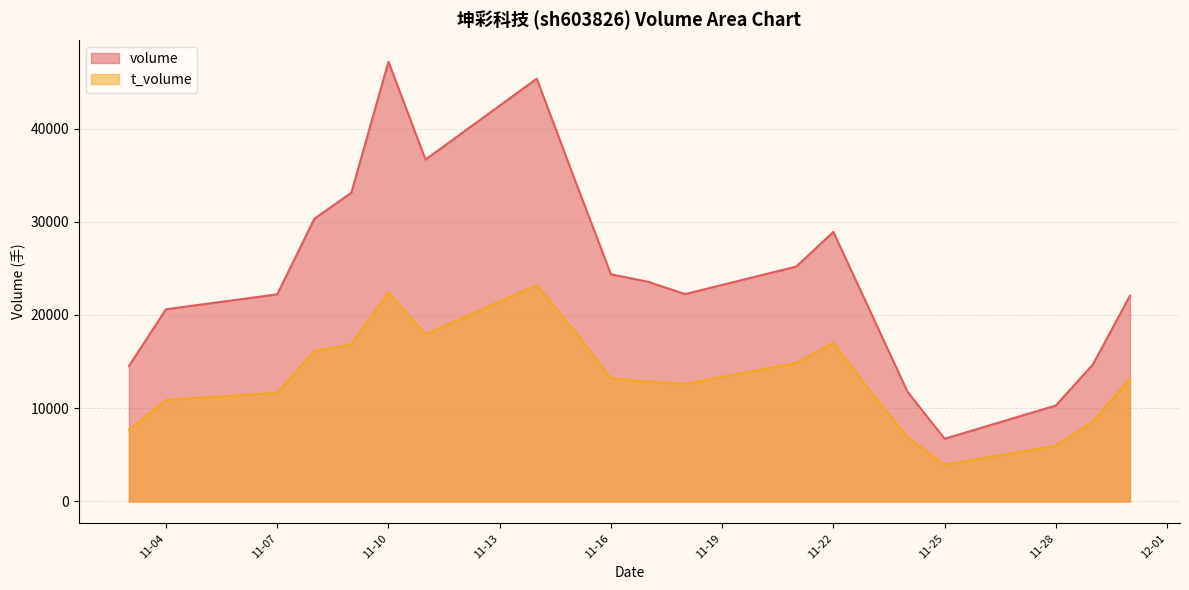

Is it true that volume equals 41269 at 11-16?

False